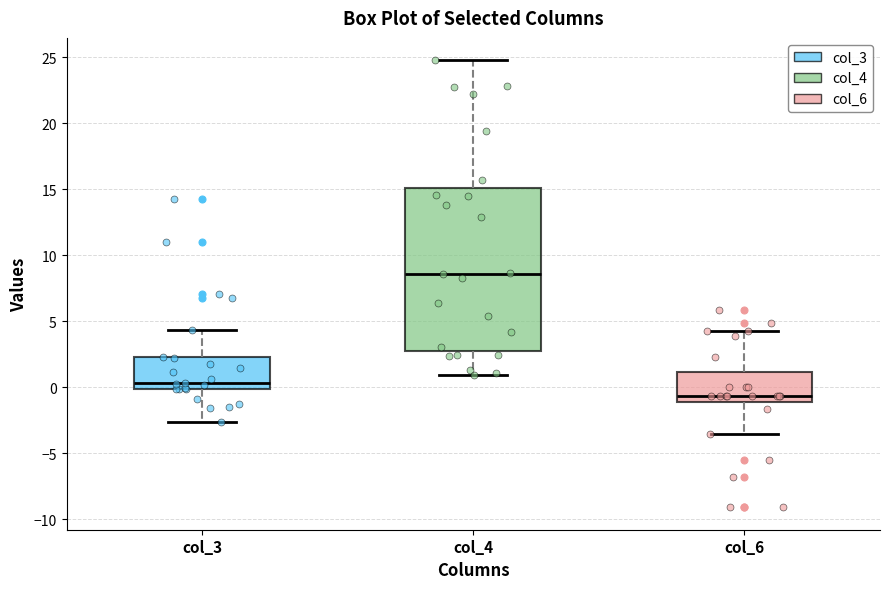

Which box is the tallest, from its lower edge to its upper edge?

col_4